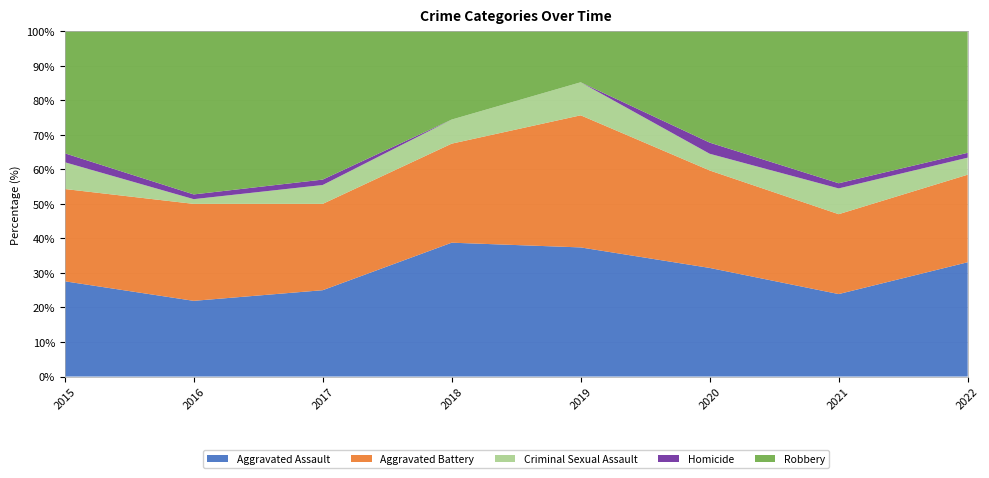

What is the maximum value for Aggravated Assault?

38.8